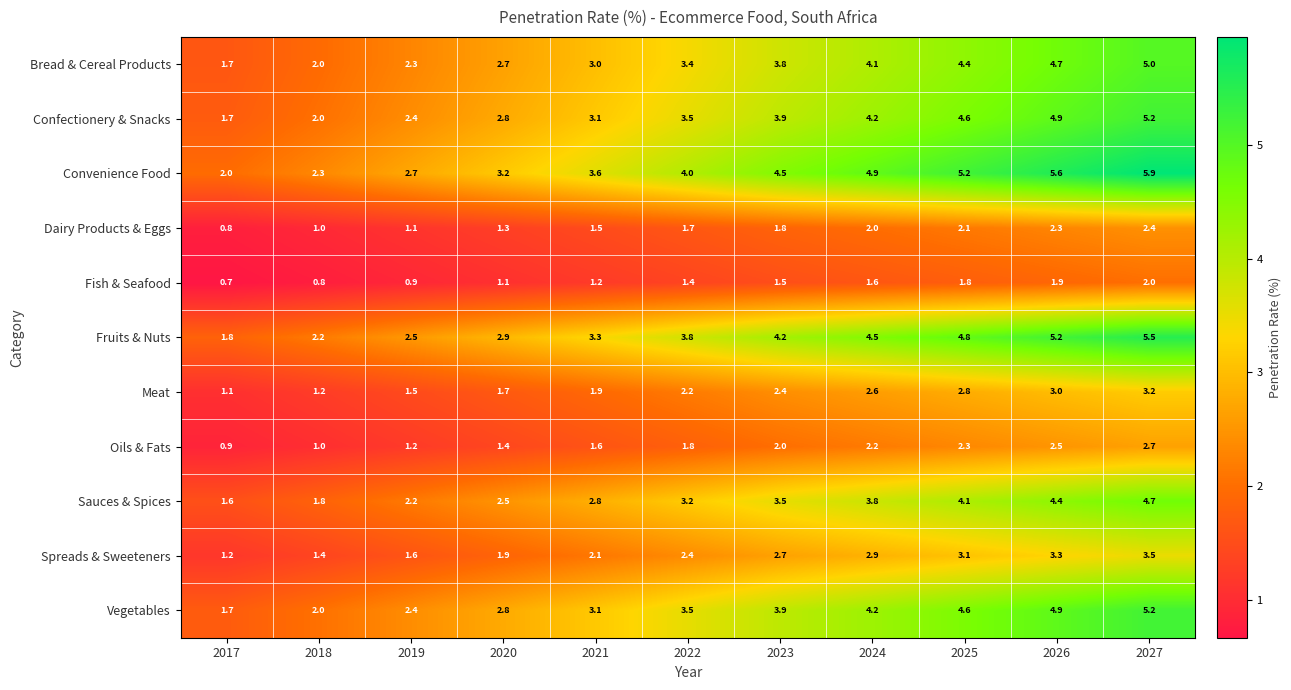

True or false: Meat has a value of 2.2 at 2022.

True